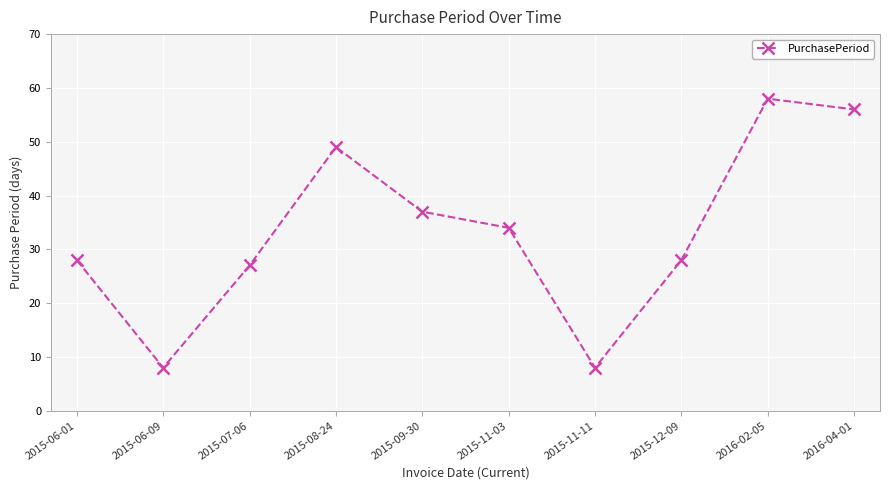

What is the greatest value displayed?

58